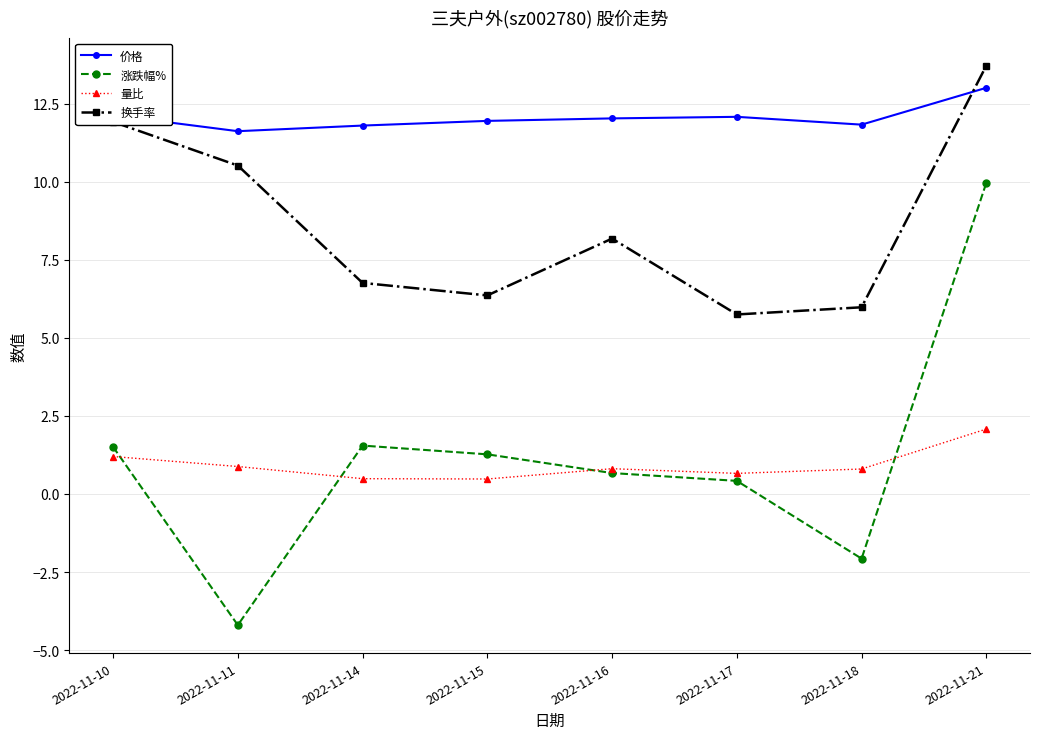

True or false: 量比 has a value of 2.1 at 2022-11-21.

True